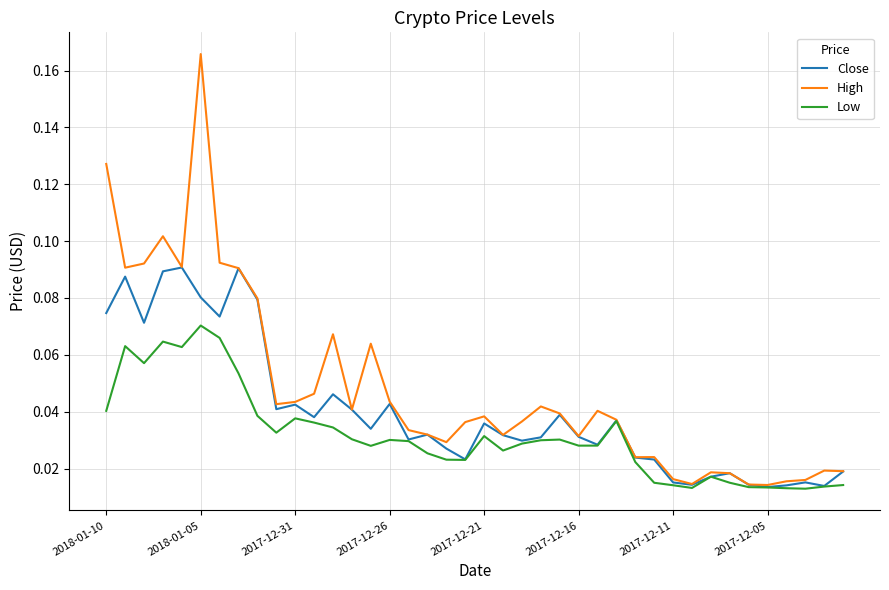

In High, how many points are lower than both neighbors (excluding endpoints)?

10